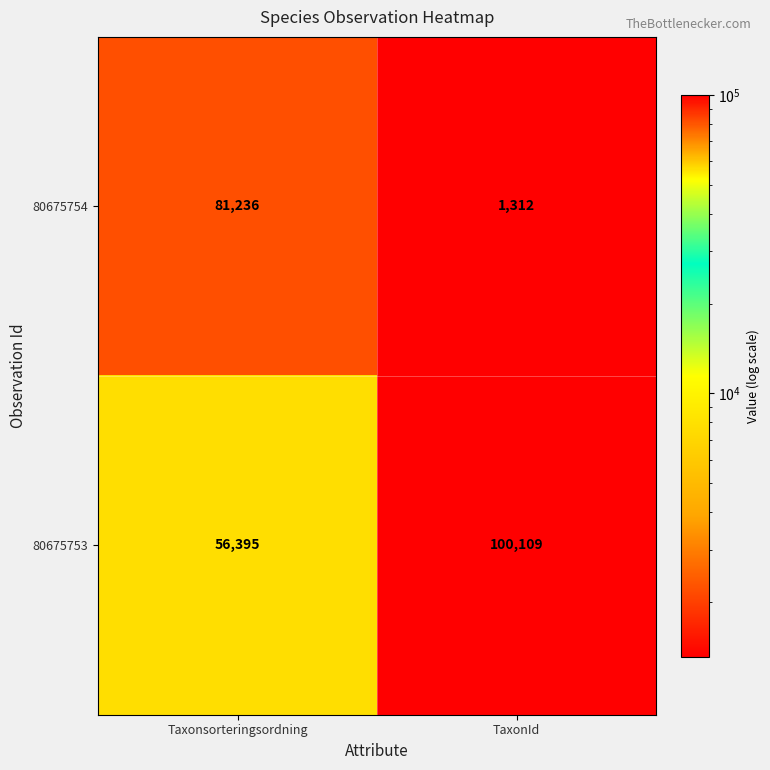

True or false: 80675753 has a value of 56395 at Taxonsorteringsordning.

True